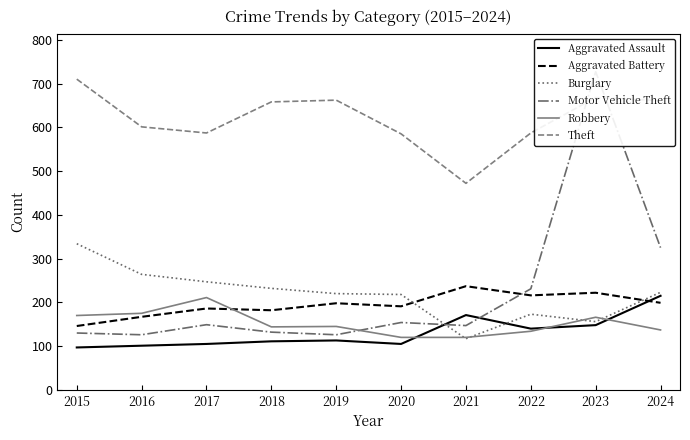

Does the chart have visible grid lines?

No